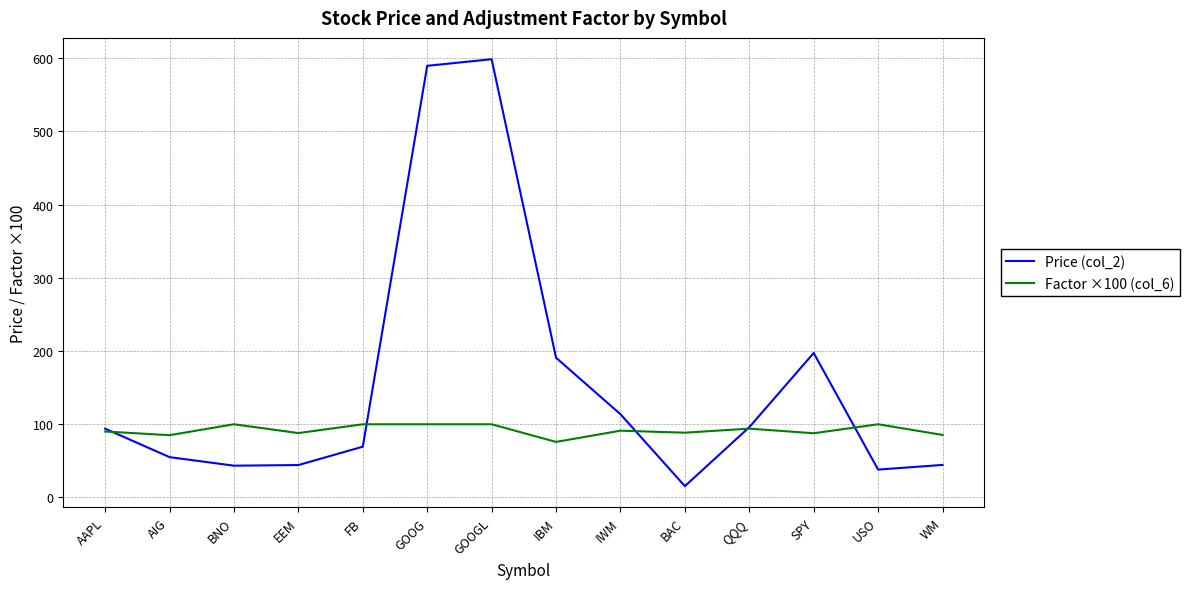

What is the sum of the Factor ×100 (col_6) values at AIG and USO?

185.1